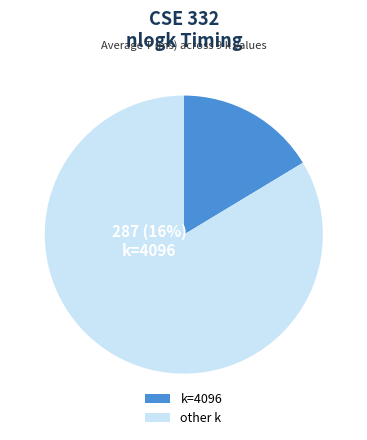

Is k=1 the majority of the pie?

No